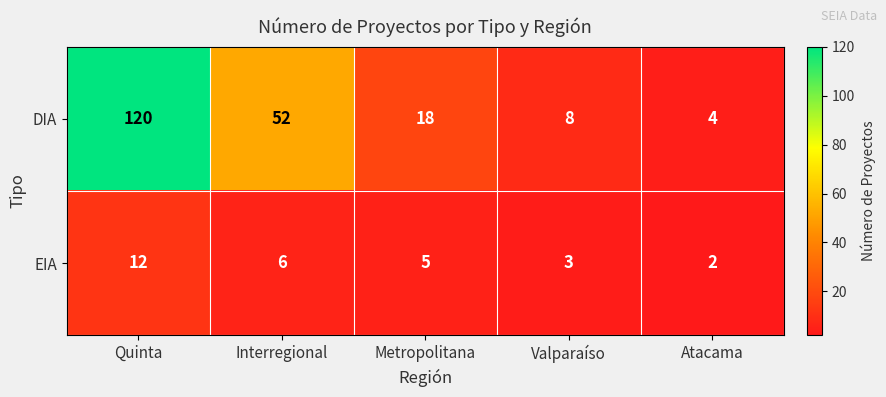

Where is DIA nearest to the value 62?

Interregional